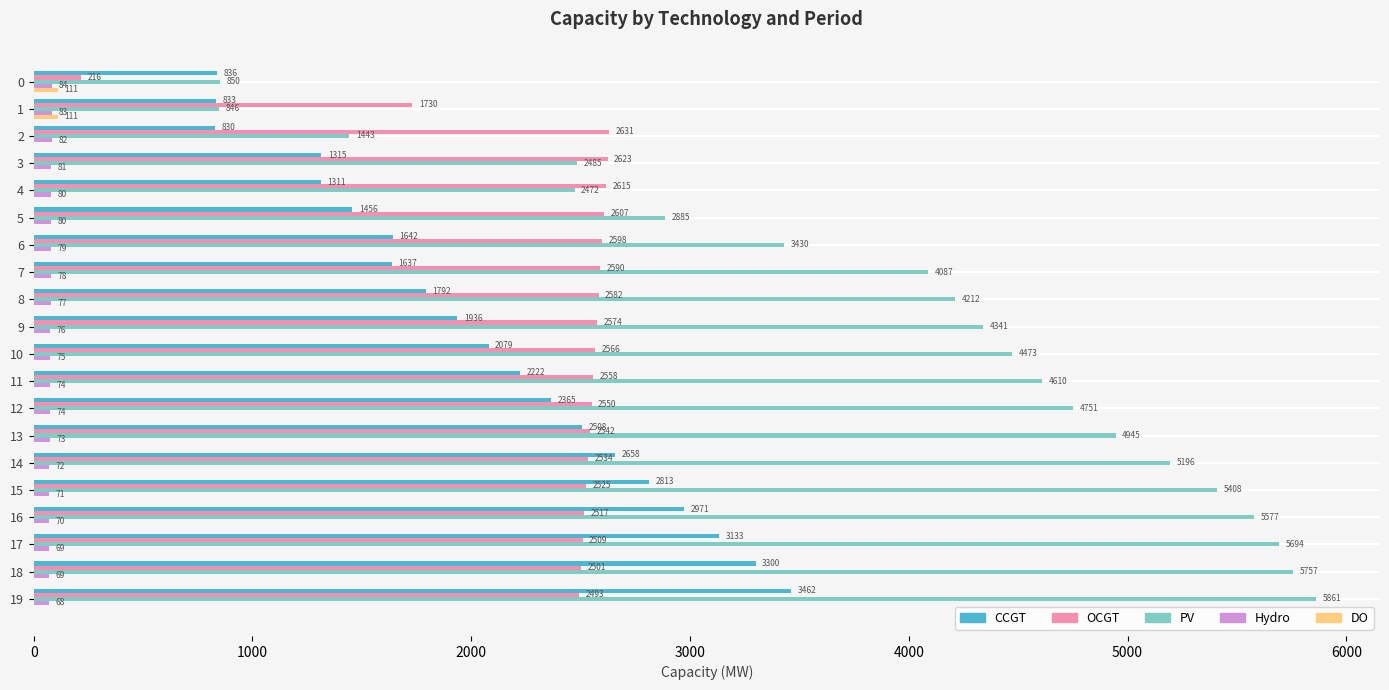

What is the maximum value for CCGT?

3462